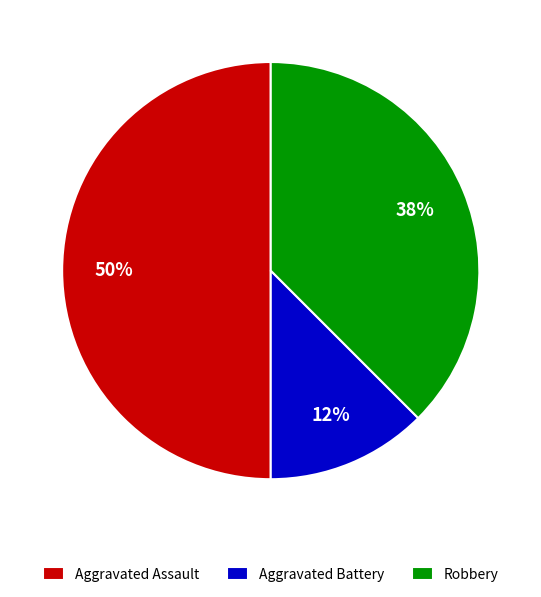

Which category has the biggest portion of the pie?

Aggravated Assault